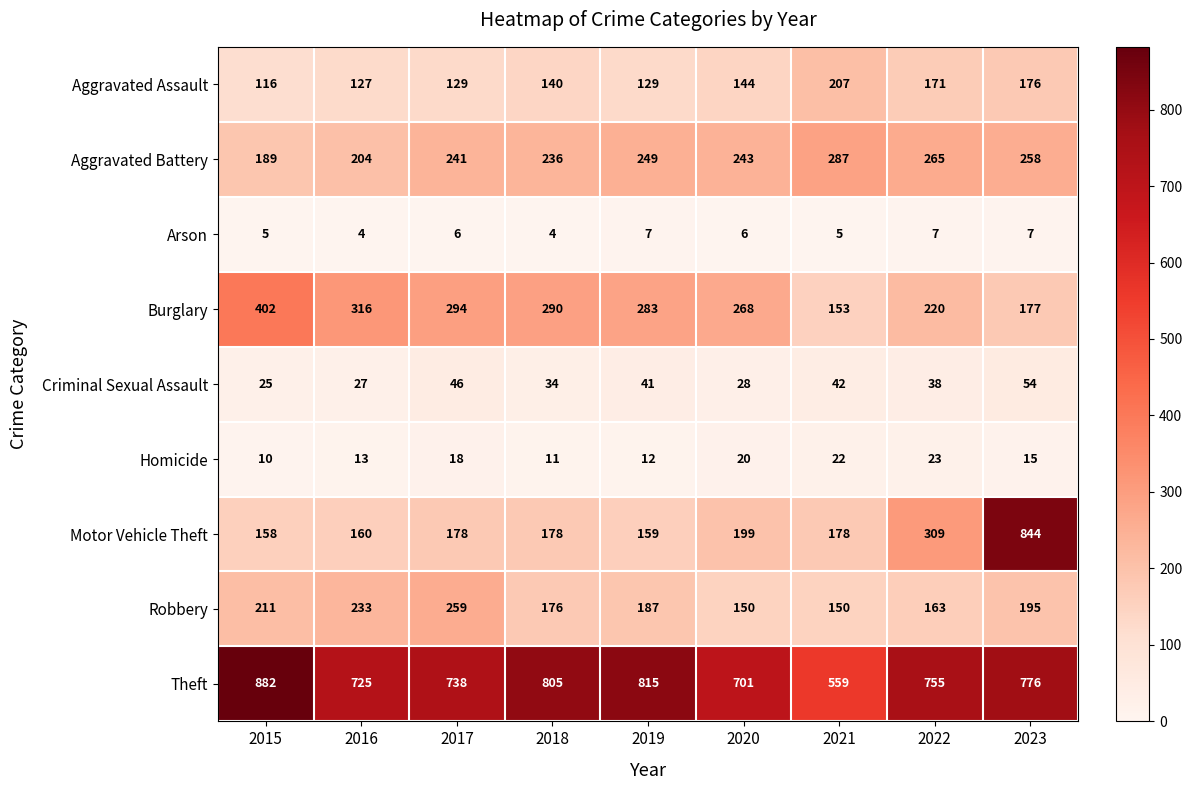

Which series has the largest range (max minus min)?

Motor Vehicle Theft